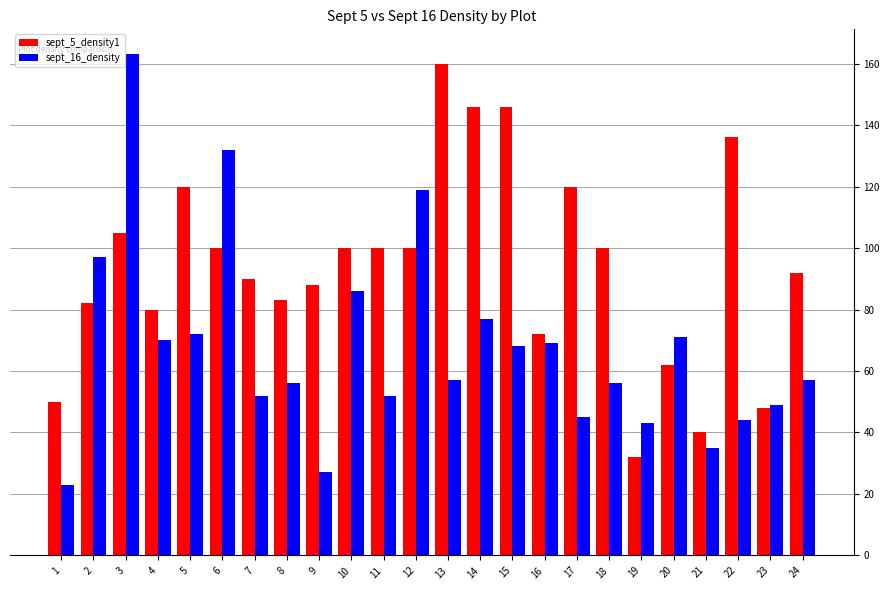

Is it true that sept_16_density equals 31 at 15?

False